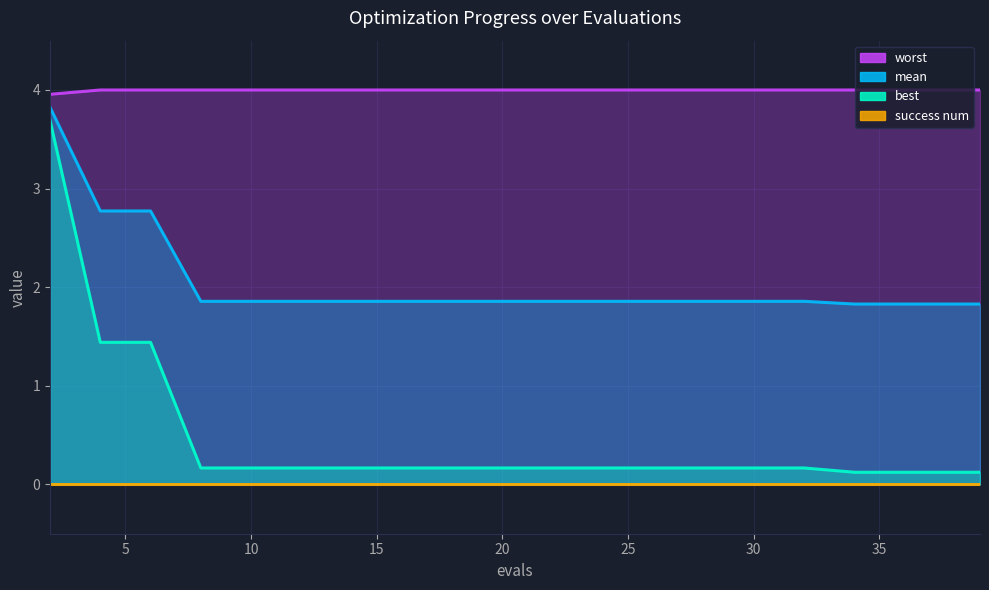

The value of worst at 11 is 4.0. True or false?

True